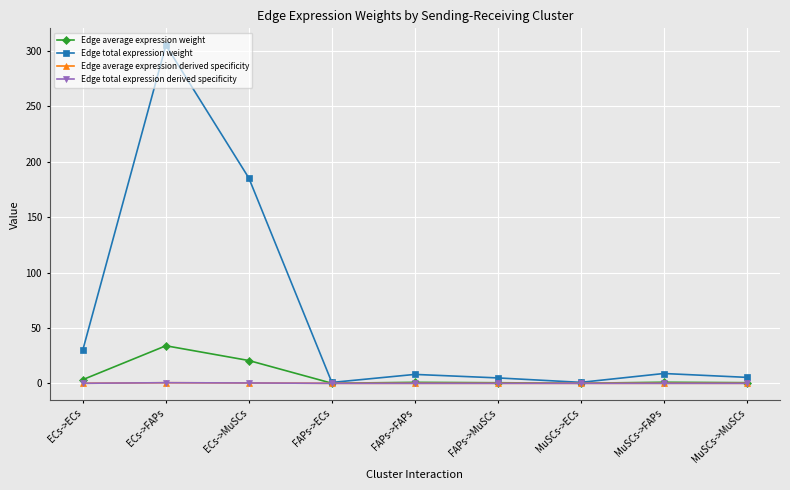

List the series in order of their peak value, highest first.

Edge total expression weight, Edge average expression weight, Edge total expression derived specificity, Edge average expression derived specificity